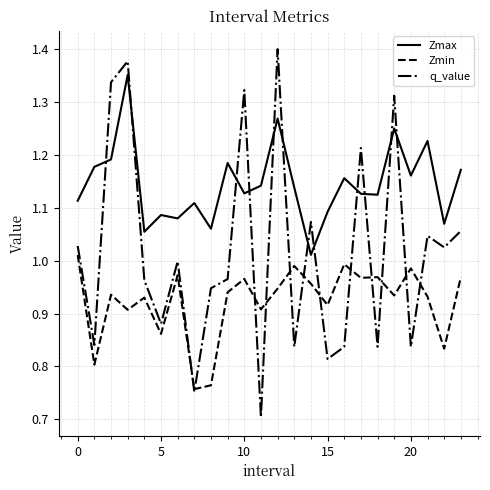

List the series in order of their overall mean, lowest first.

Zmin, q_value, Zmax